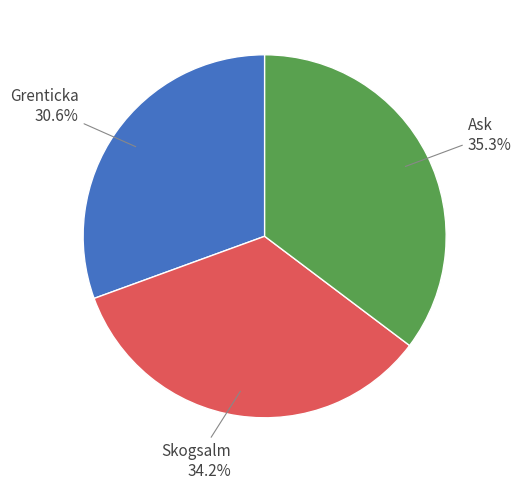

To the nearest percent, what is the average slice percentage?

33%